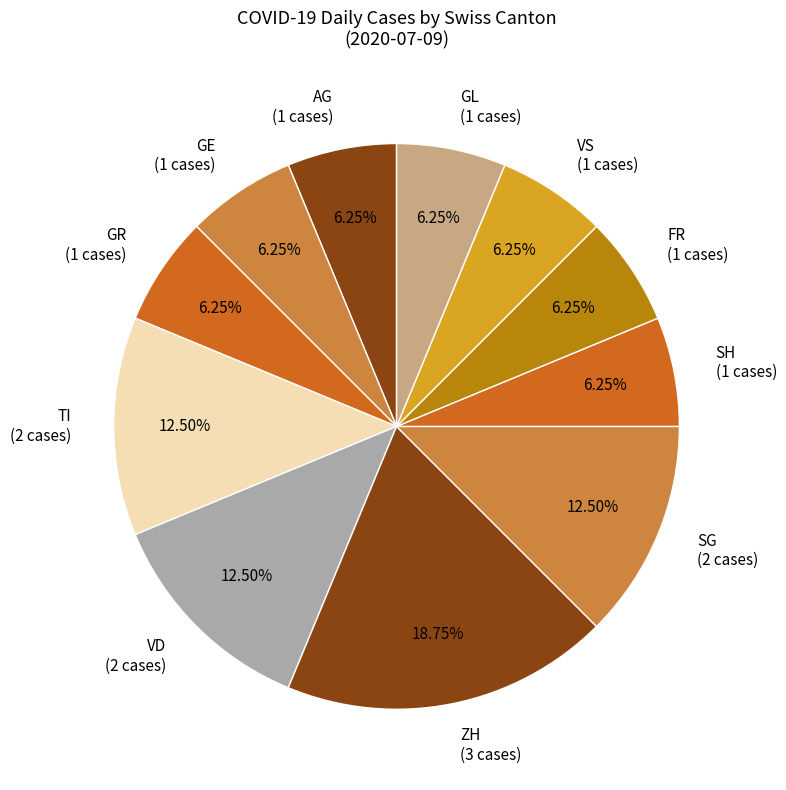

Does any single category account for the majority?

No